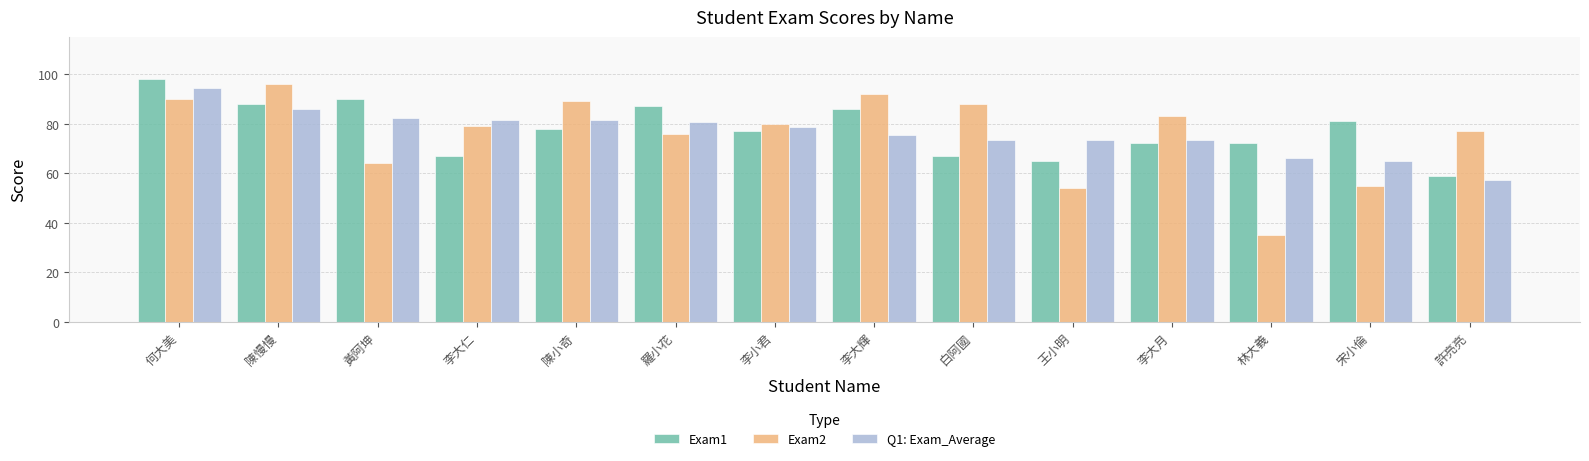

What value does the Exam1 series have at 李大仁?

67.0